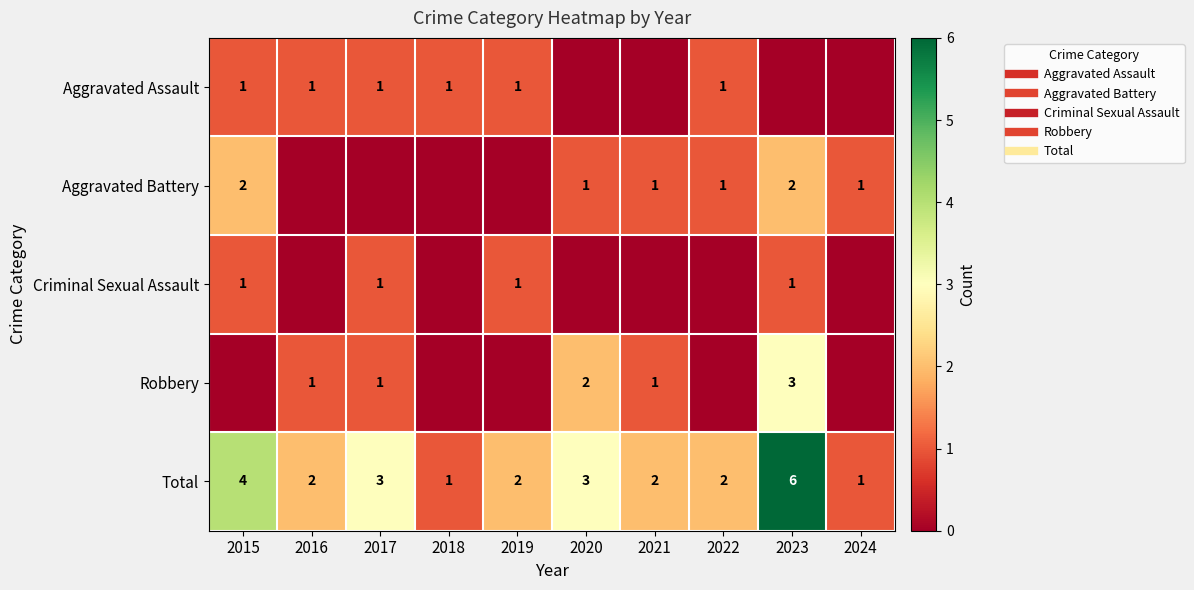

What is the difference between the second highest and second lowest values in the Aggravated Battery series?

2